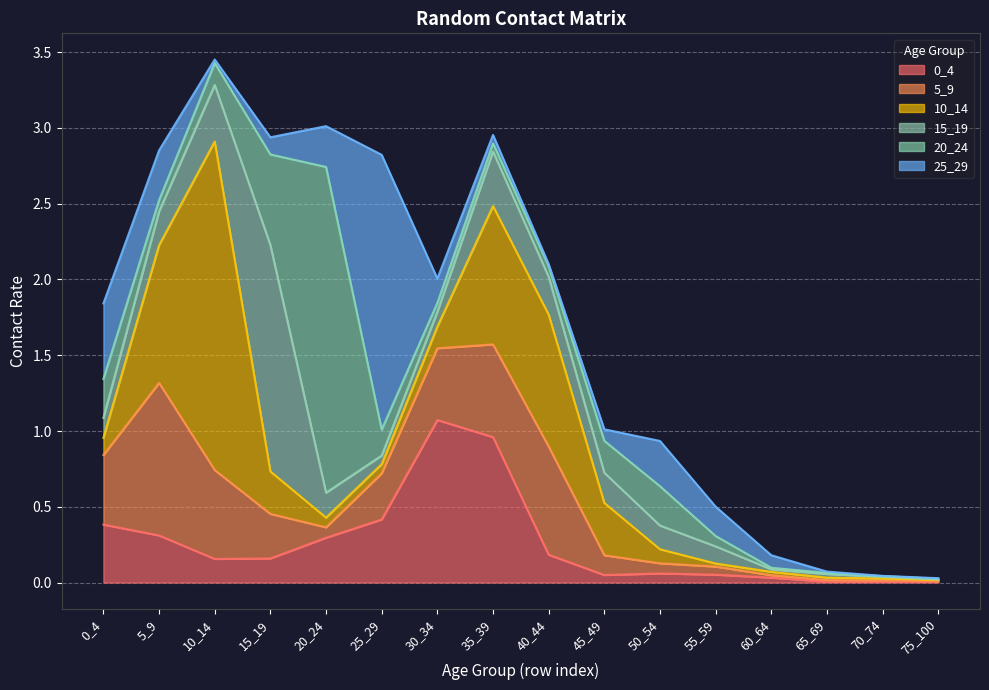

What is the value of the 0_4 point at the 4th from the left?

0.2